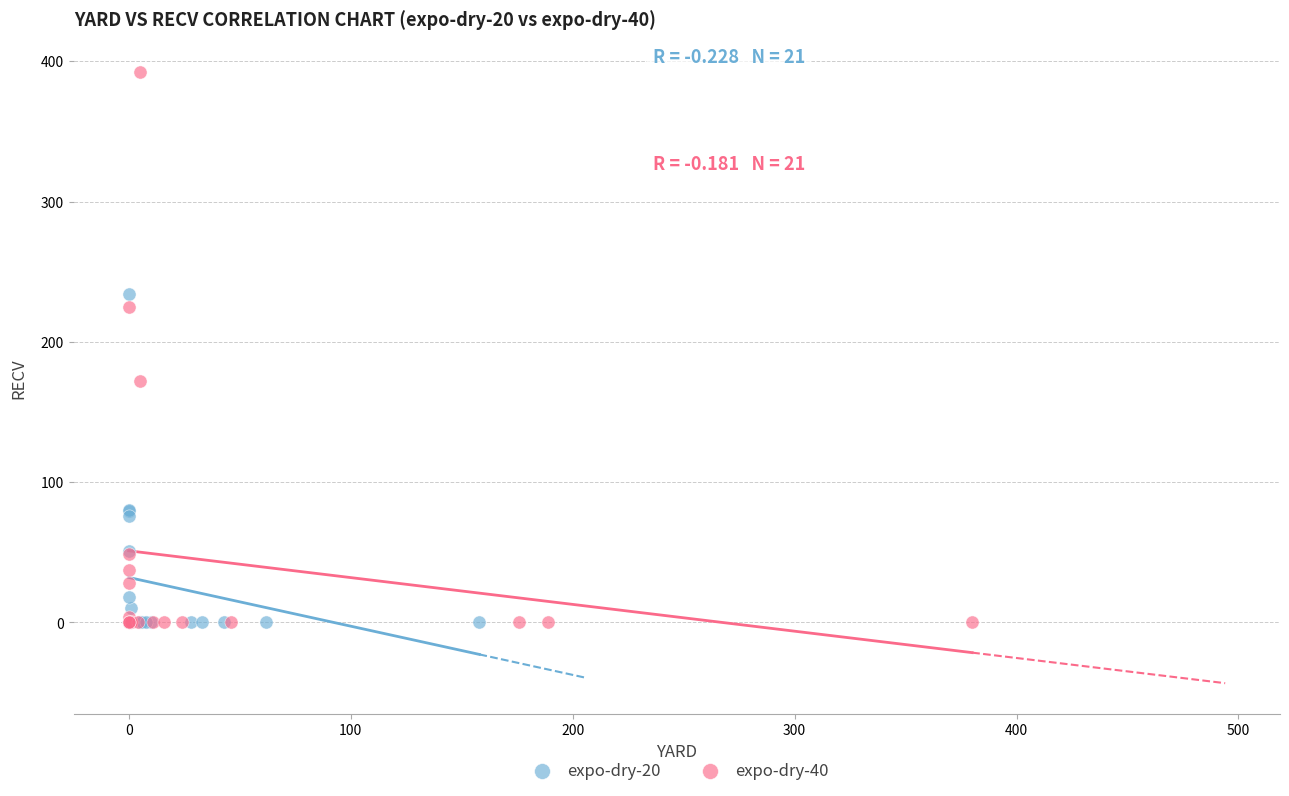

Which series has the largest Y range (max minus min)?

expo-dry-40